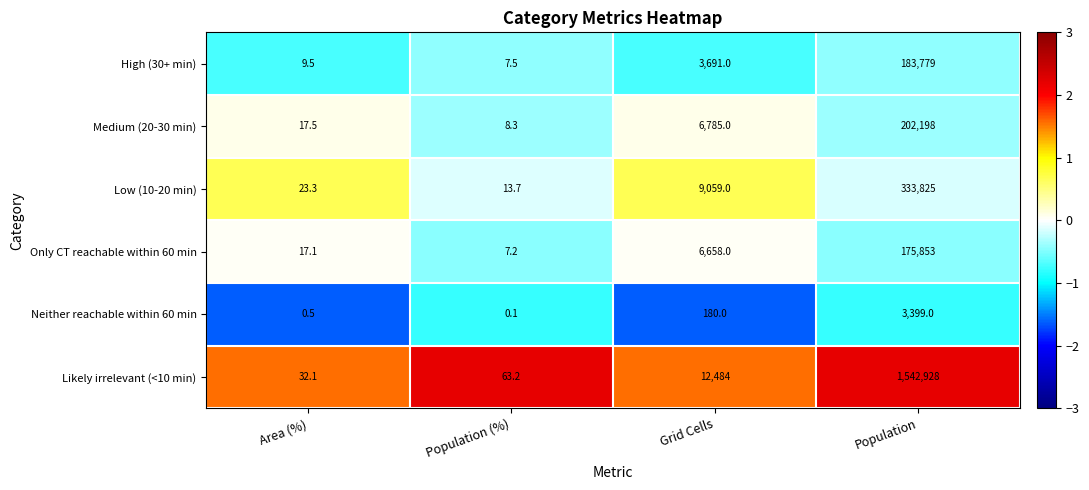

Reading left to right, what are all the values shown in this chart?

High (30+ min): Area (%)=9.5	Population (%)=7.5	Grid Cells=3691.0	Population=183779.0
Medium (20-30 min): Area (%)=17.5	Population (%)=8.3	Grid Cells=6785.0	Population=202198.0
Low (10-20 min): Area (%)=23.3	Population (%)=13.7	Grid Cells=9059.0	Population=333825.0
Only CT reachable within 60 min: Area (%)=17.1	Population (%)=7.2	Grid Cells=6658.0	Population=175853.0
Neither reachable within 60 min: Area (%)=0.5	Population (%)=0.1	Grid Cells=180.0	Population=3399.0
Likely irrelevant (<10 min): Area (%)=32.1	Population (%)=63.2	Grid Cells=12484.0	Population=1542928.0